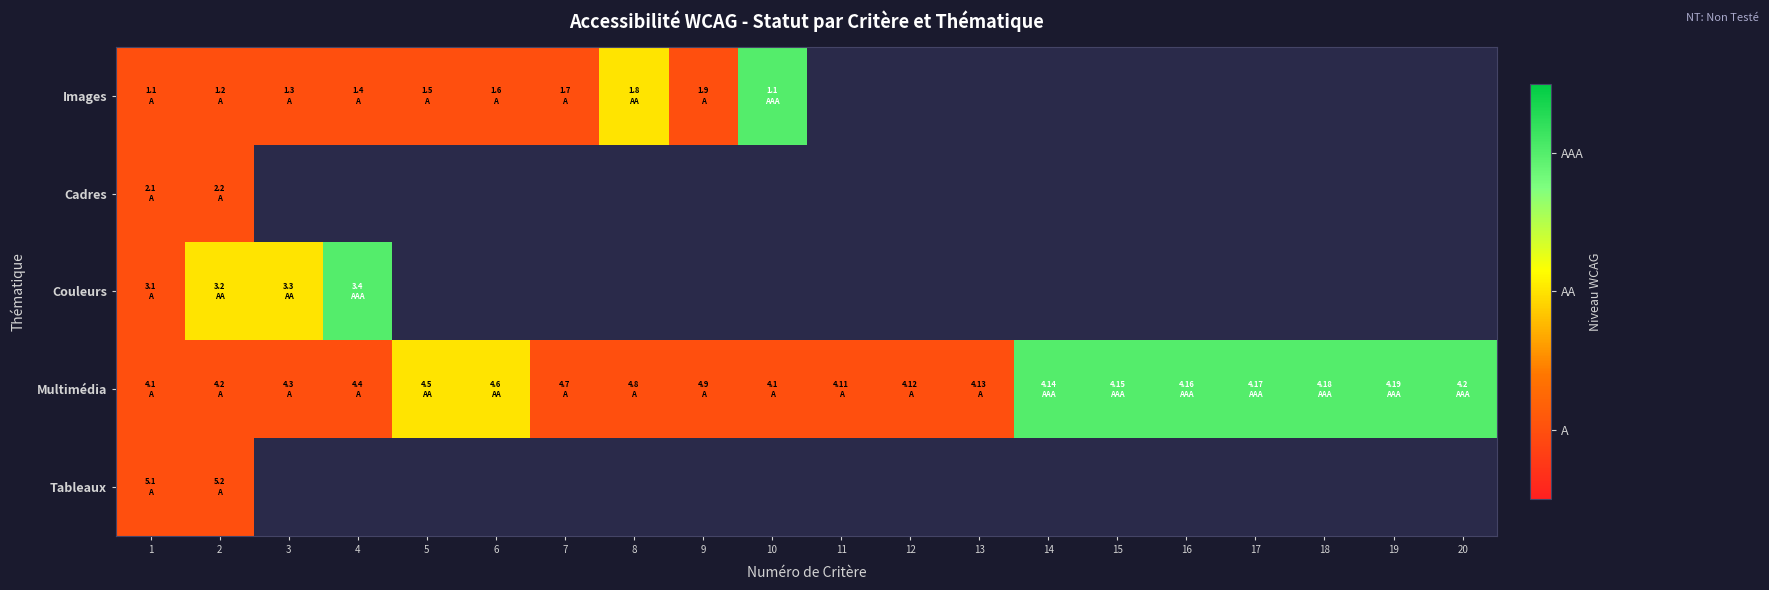

At which category is the sum across all series the highest?

2